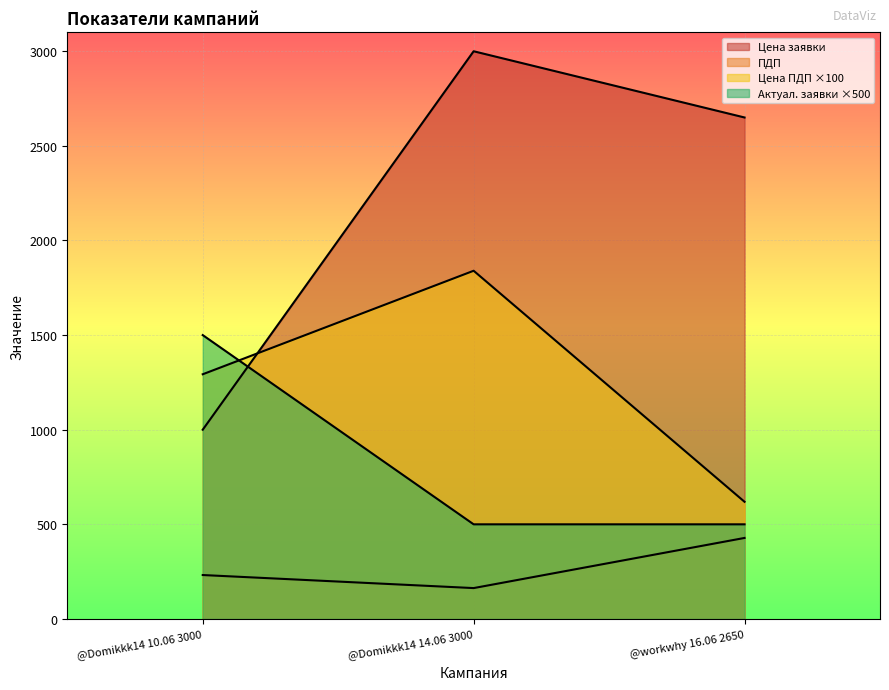

How many values in the Цена заявки series exceed 2650?

1